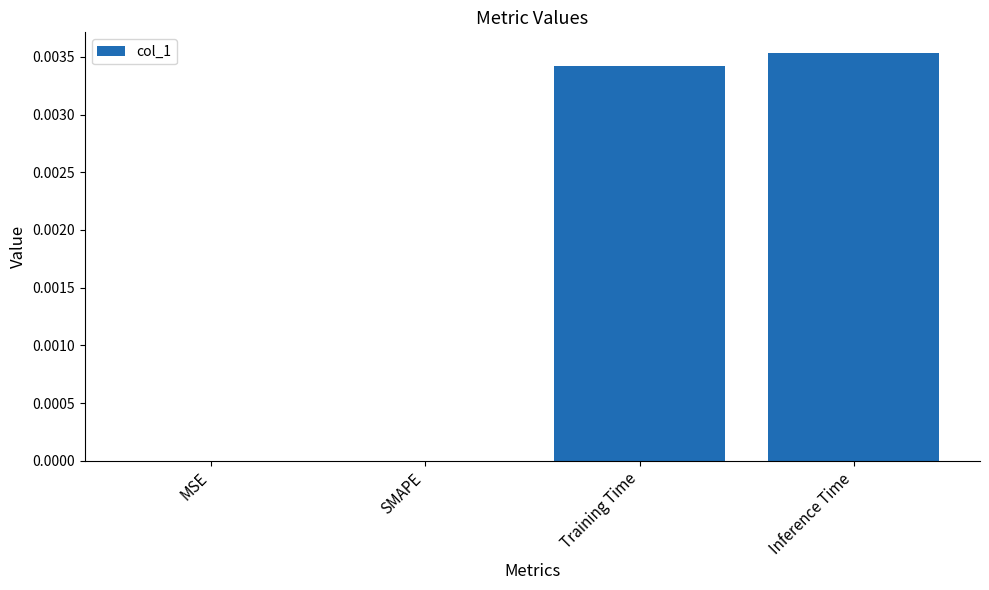

The chart shows a value of 0.0 at MSE. True or false?

True